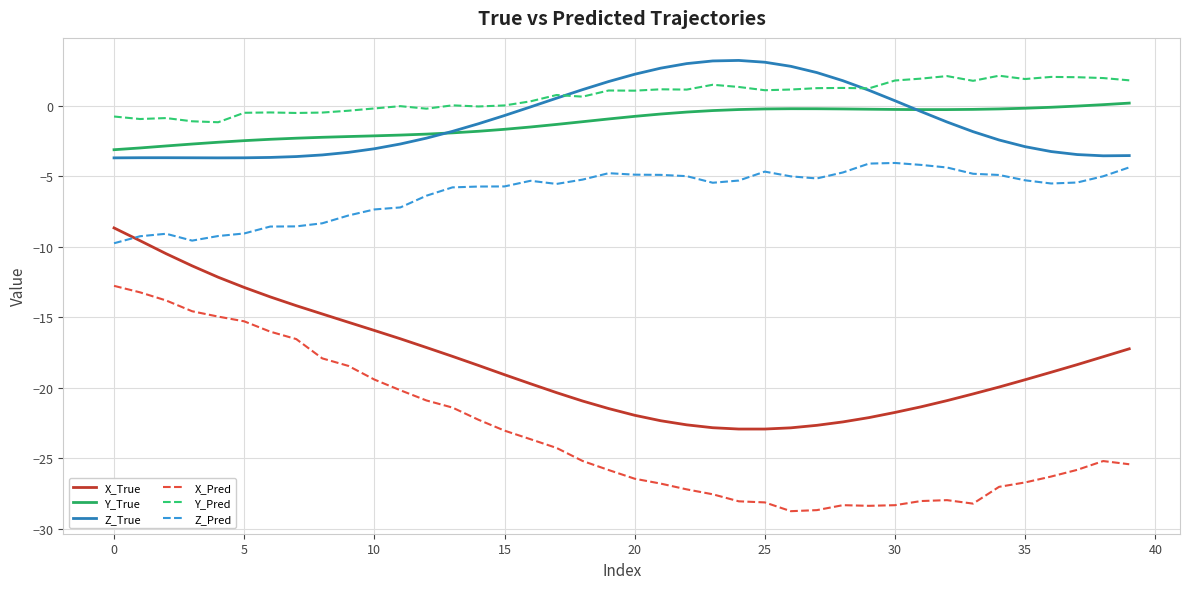

True or false: Z_Pred and Z_True cross at least once.

False